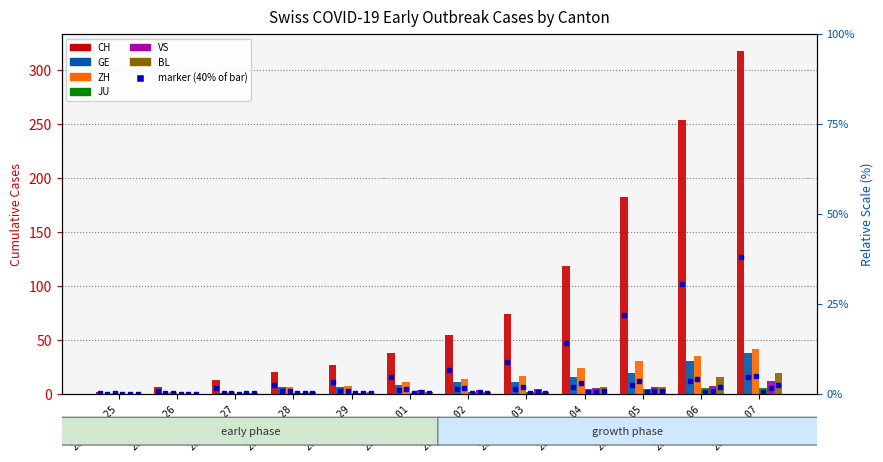

What position from the right is 2020-02-29?

8